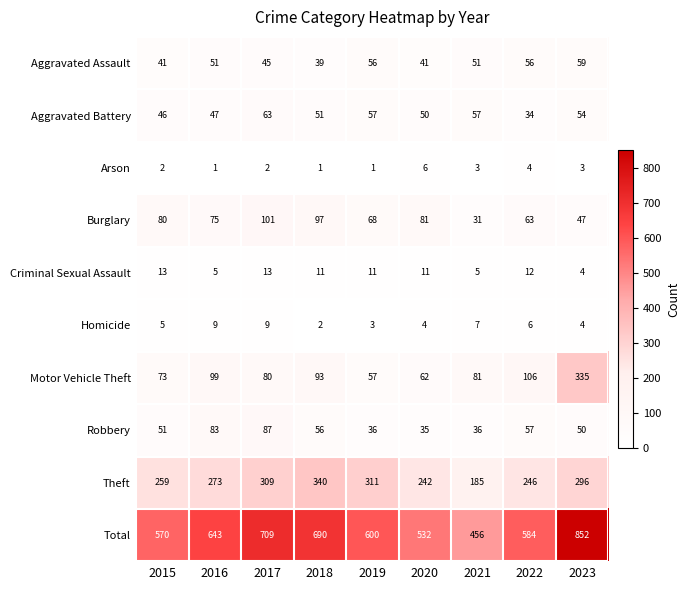

What is the difference between the maximum and minimum values in the Theft series?

155